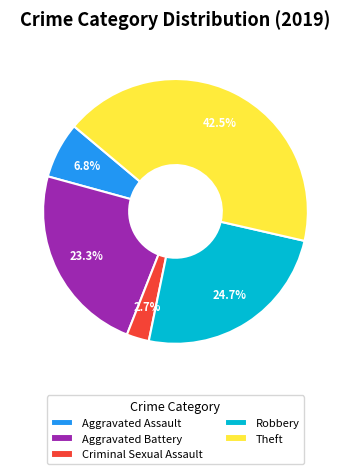

Is there a majority slice in this chart?

No